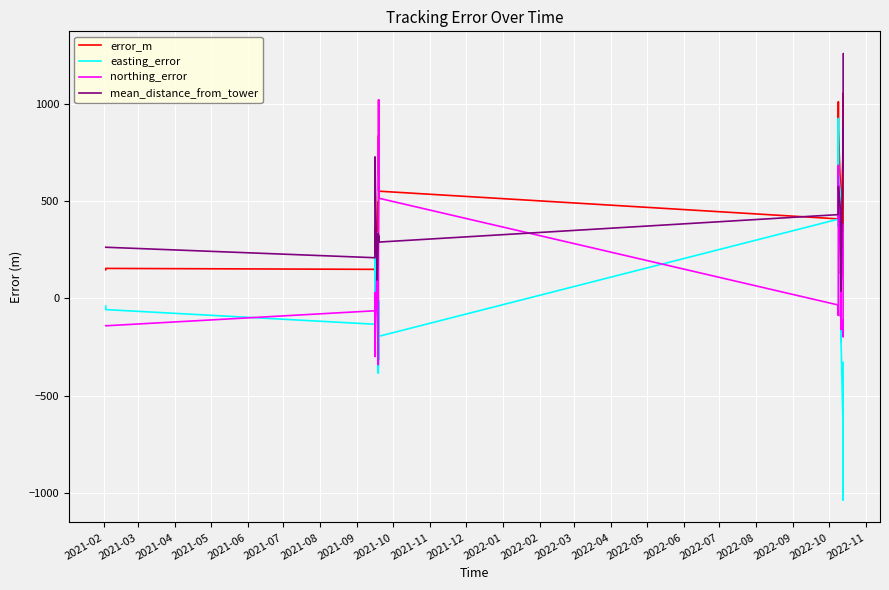

Which series has the largest range (max minus min)?

easting_error